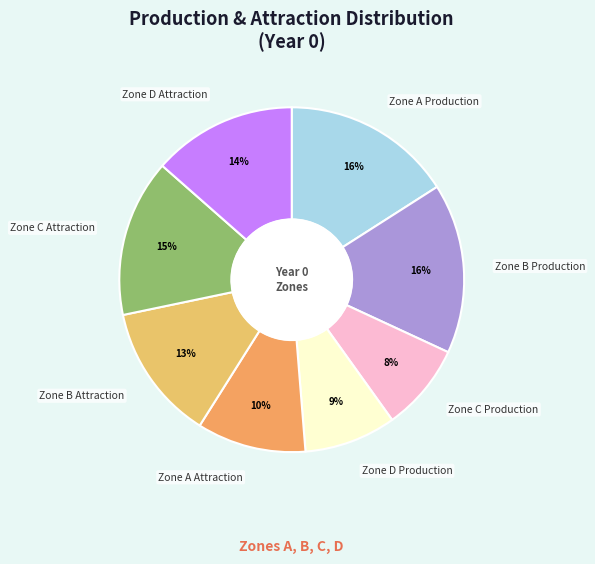

What is the ratio of the value at Zone A Attraction to the value at Zone C Attraction?

0.7